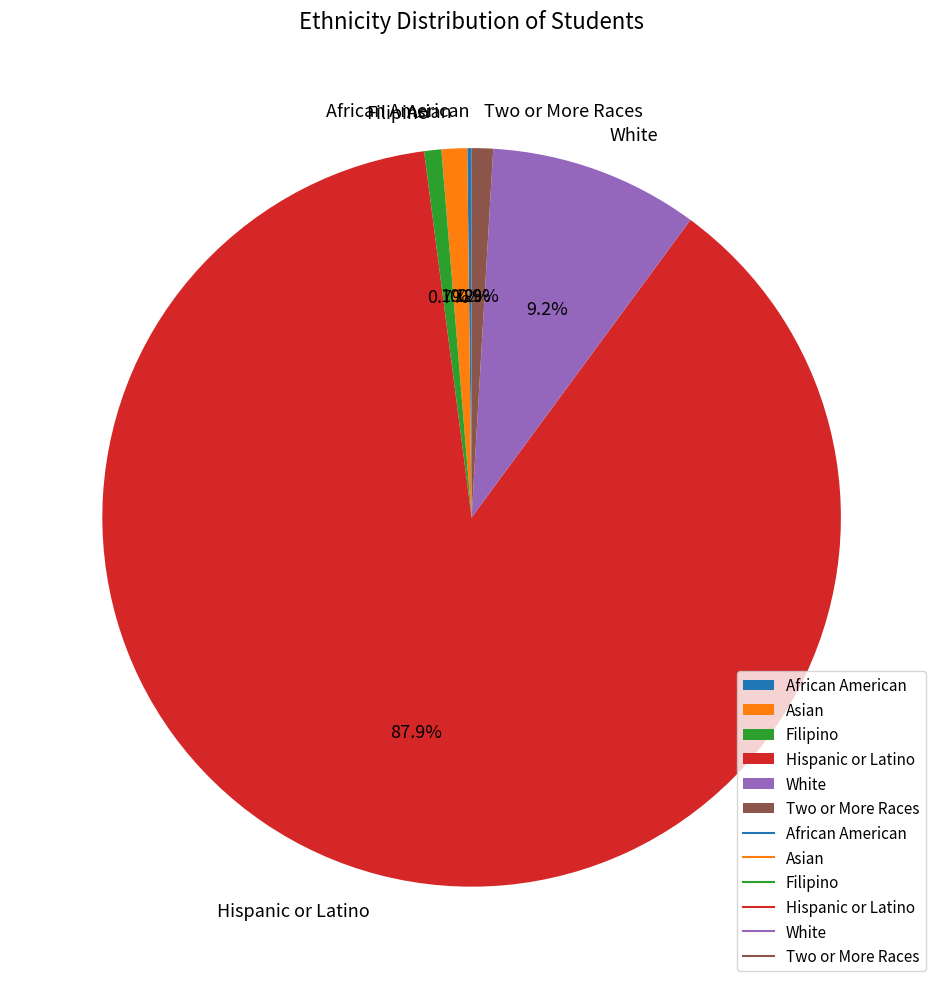

What is the ratio of the value at Hispanic or Latino to the value at Filipino?

117.5